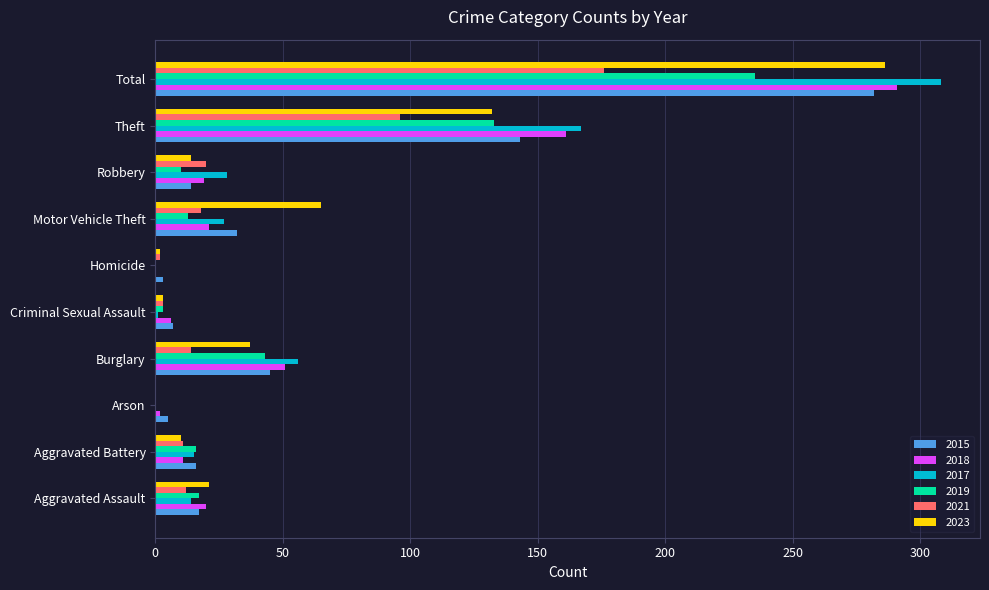

At which category is the sum across all series the highest?

Total